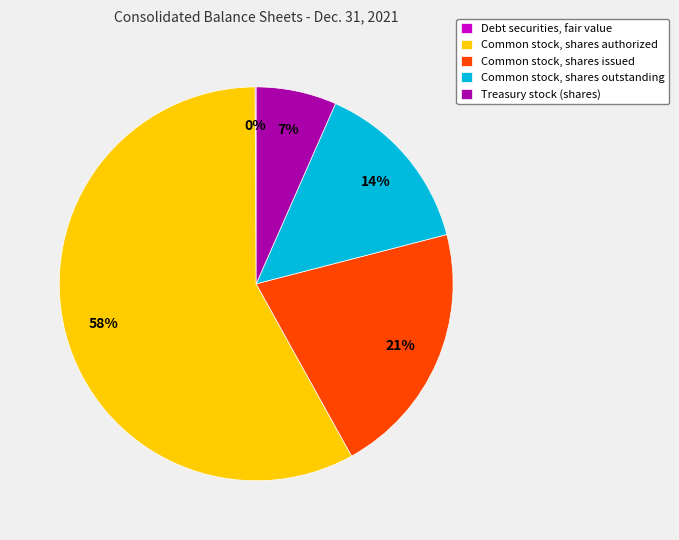

To the nearest percent, what is the difference between the largest and smallest slice percentages?

58%